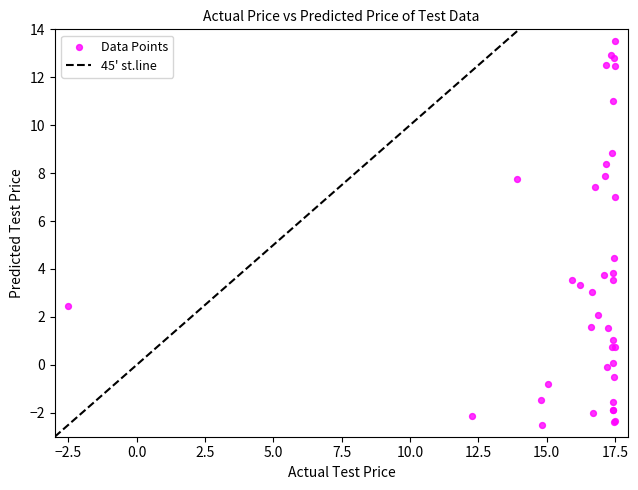

What Y value in the scatter plot is closest to 5?

4.5